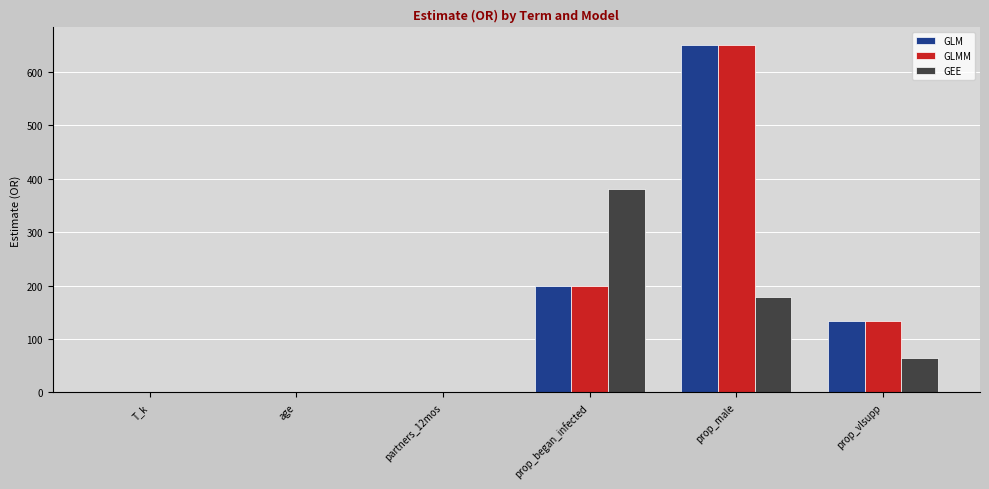

What is the average value of the GLM series?

164.6